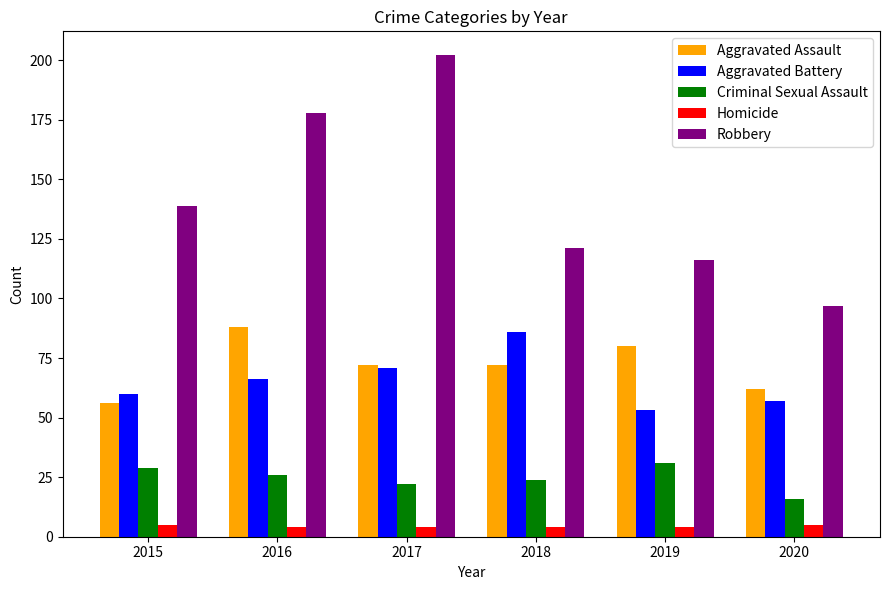

What is the difference between the Aggravated Assault values at 2016 and 2017?

16